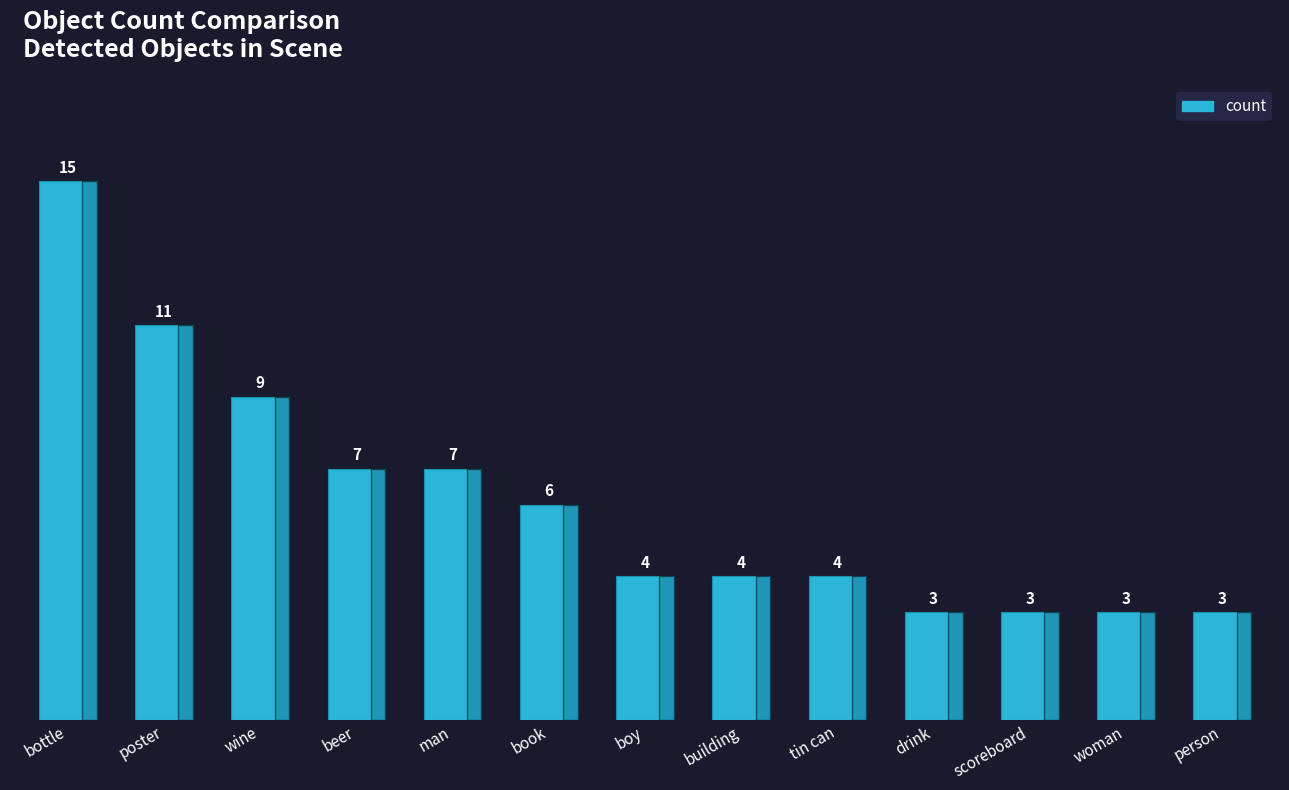

What is the label of the 2nd bar from the left?

poster